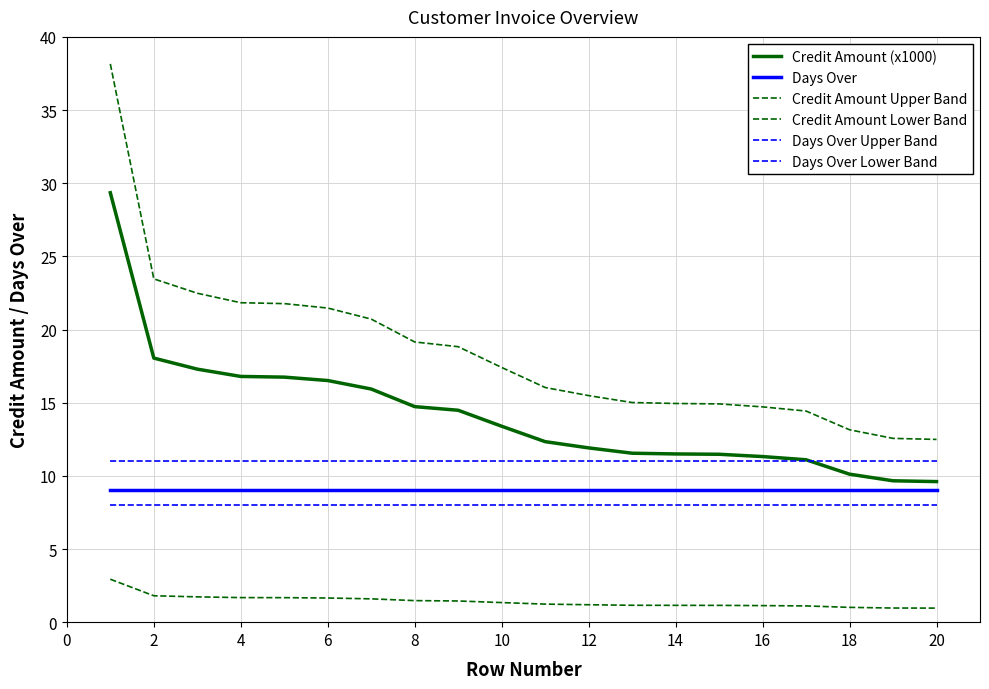

Which series has the largest range (max minus min)?

Credit Amount Upper Band